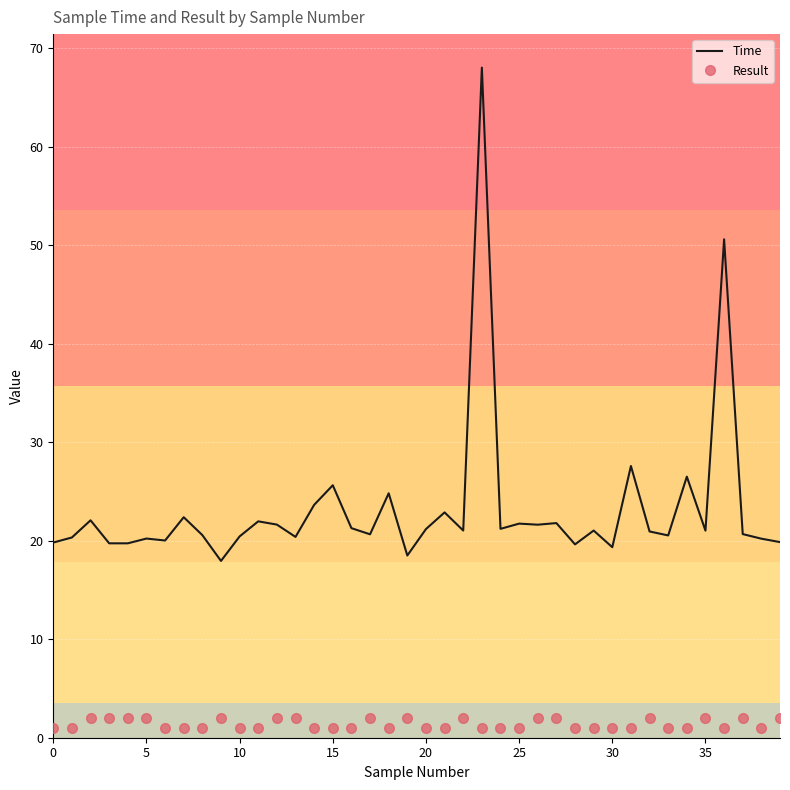

Which series has the widest spread of values?

Time